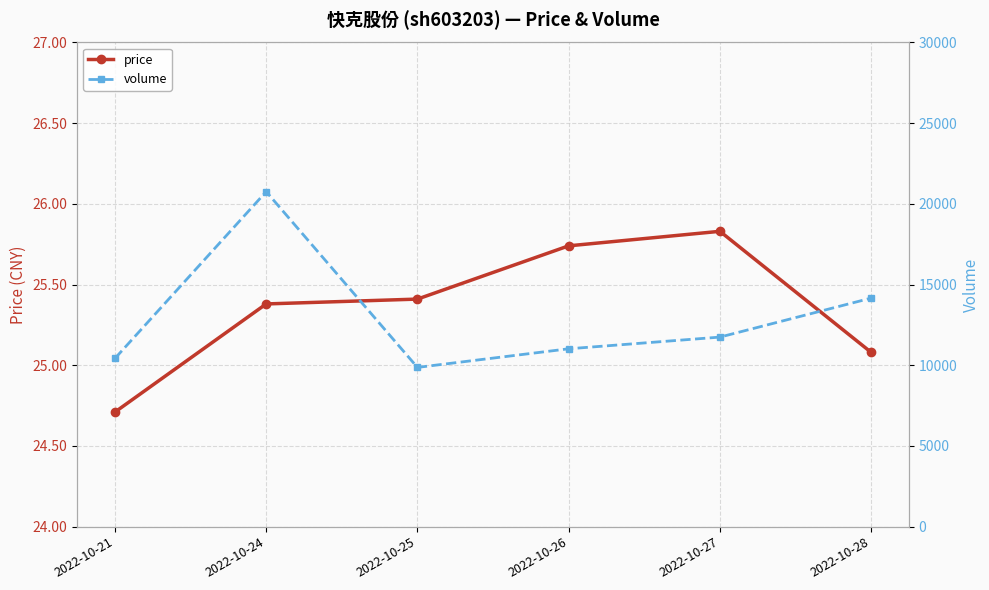

How many interior local peaks does the price series have?

1